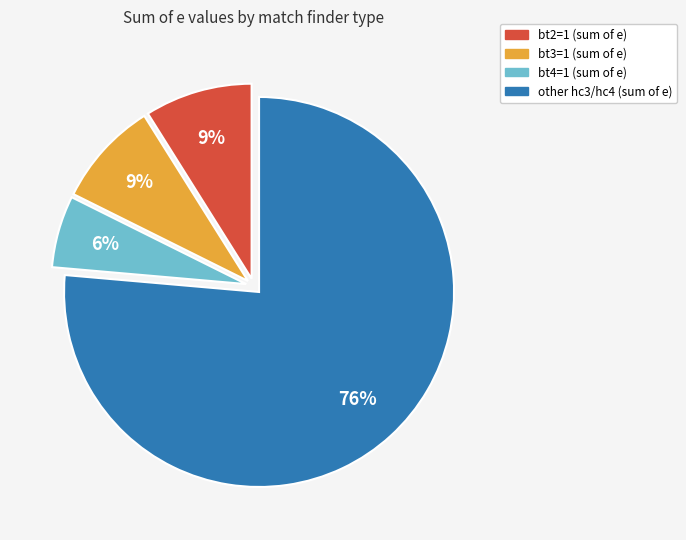

Which category has the smallest portion of the pie?

bt4=1